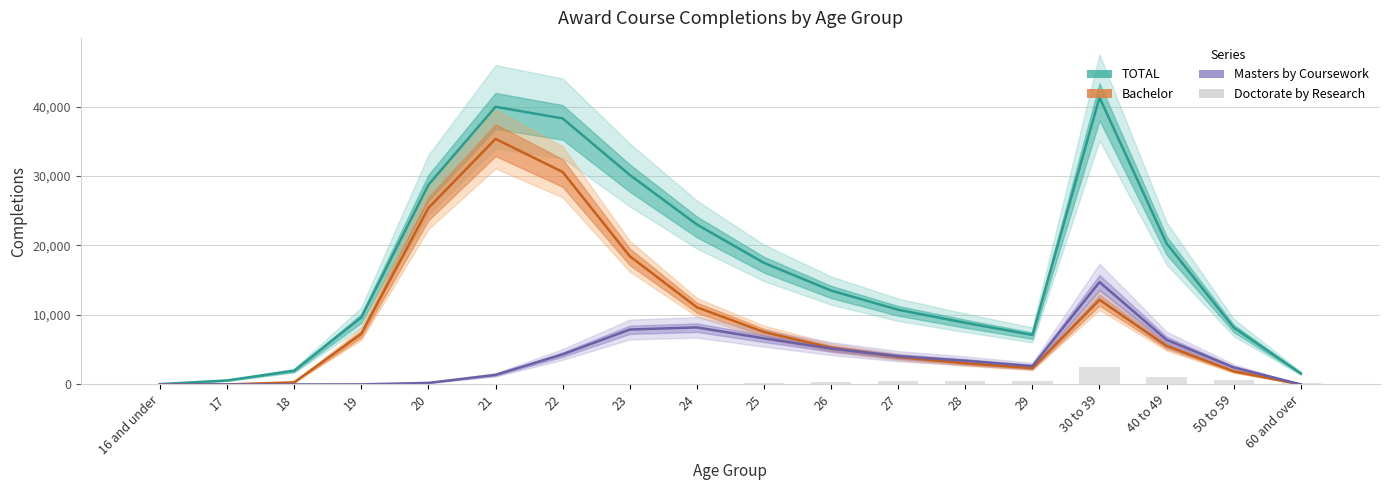

True or false: Doctorate by Research has a value of -1091 at 17.

False